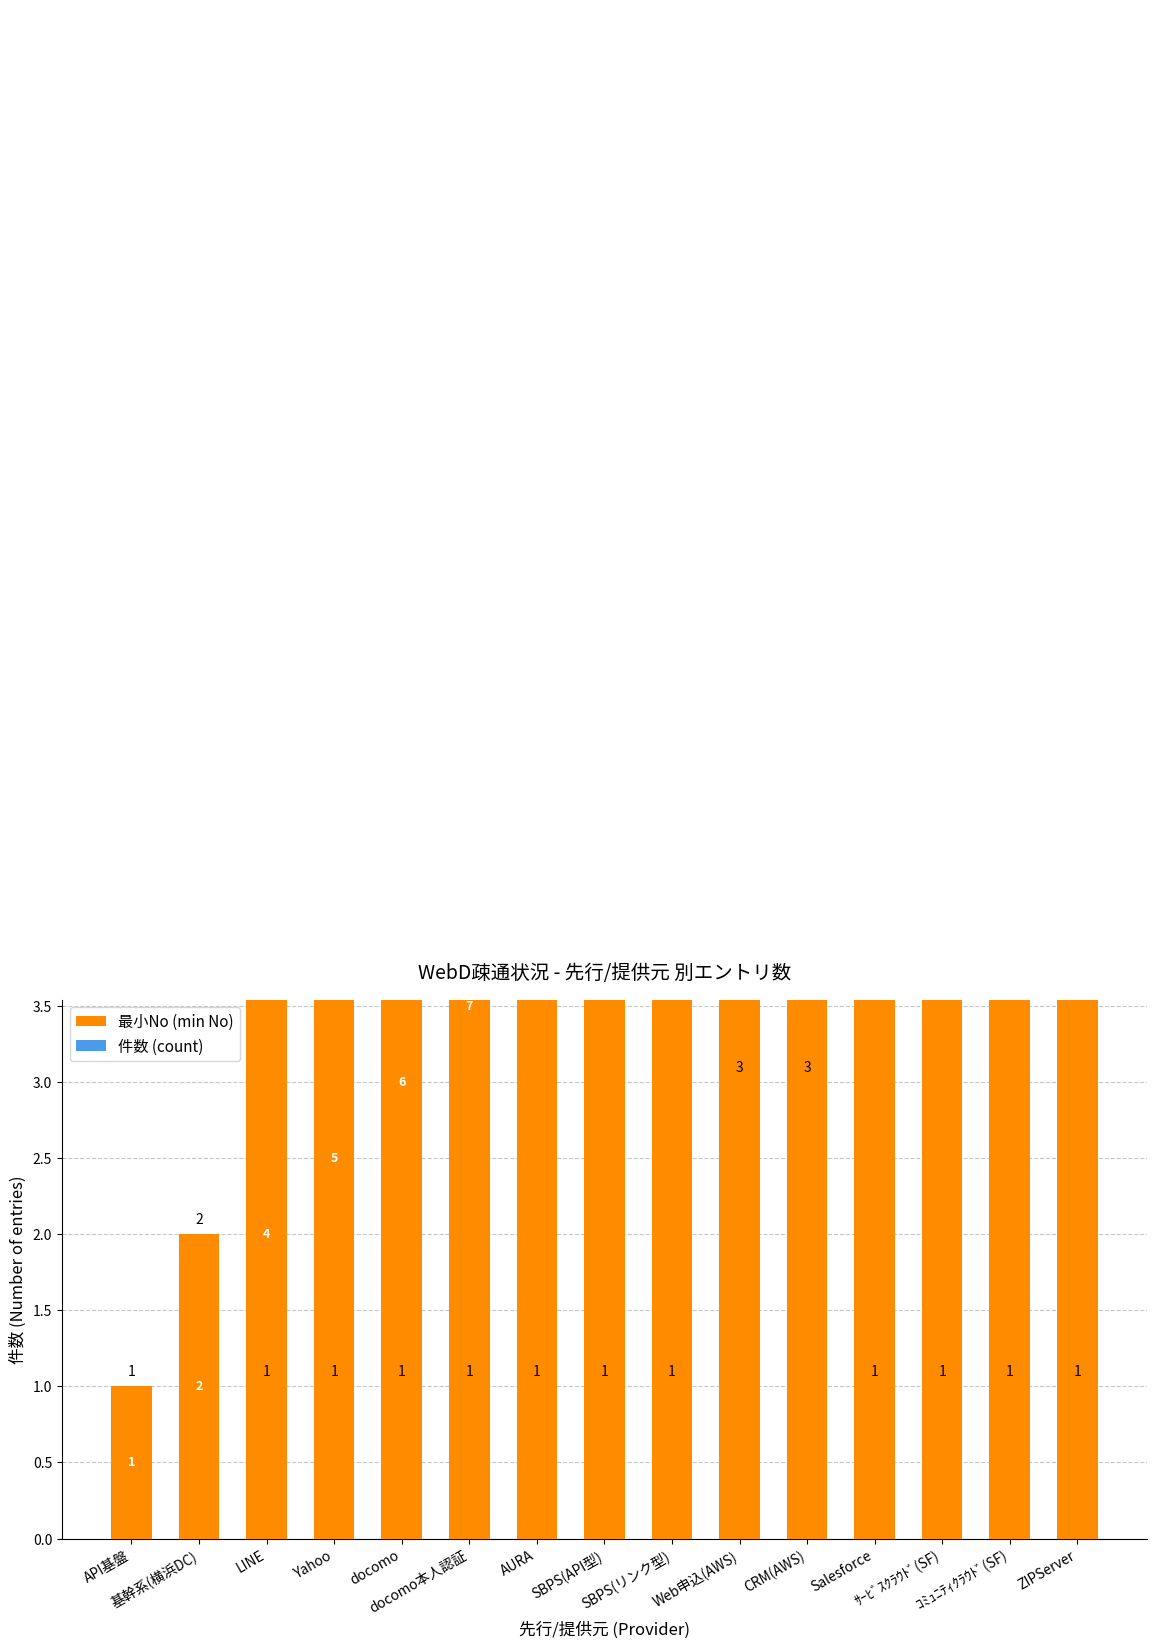

List the labels in order of 件数 (count) value, smallest first.

API基盤, LINE, Yahoo, docomo, docomo本人認証, AURA, SBPS(API型), SBPS(リンク型), Salesforce, ｻｰﾋﾞｽｸﾗｳﾄﾞ(SF), ｺﾐｭﾆﾃｨｸﾗｳﾄﾞ(SF), ZIPServer, 基幹系(横浜DC), Web申込(AWS), CRM(AWS)